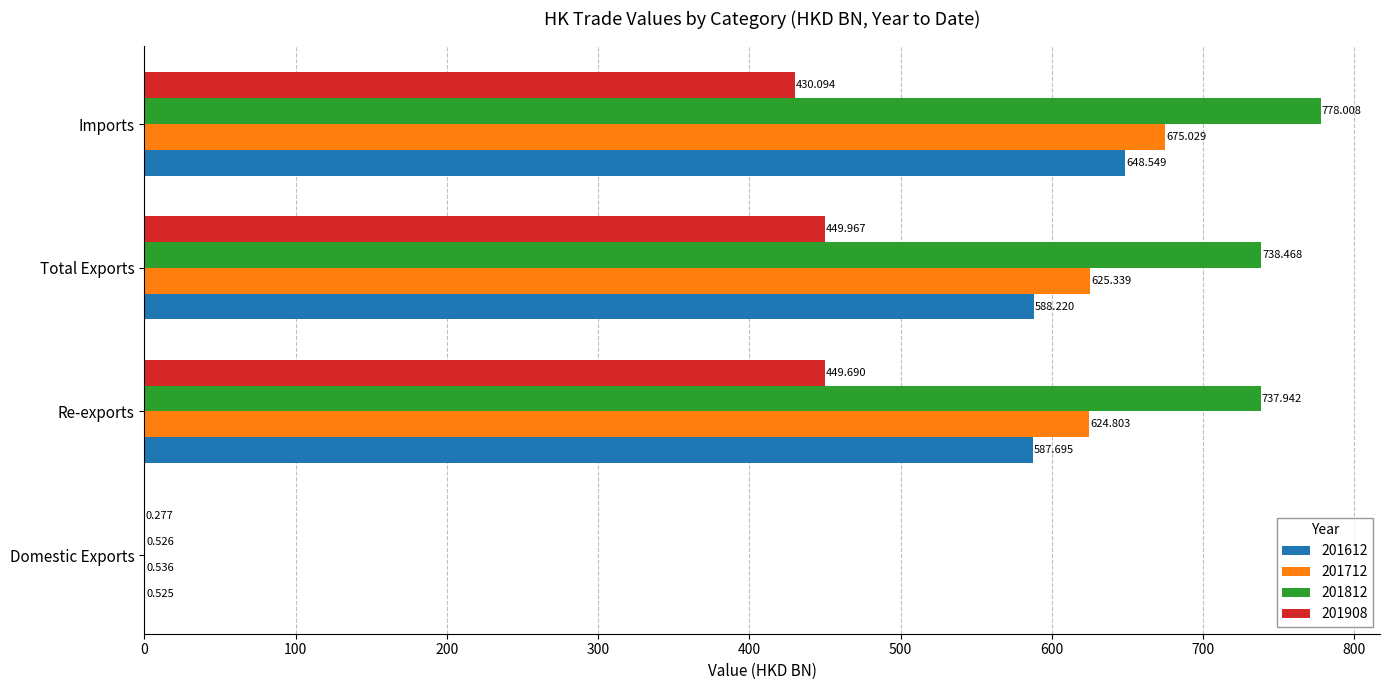

At which label does 201612 reach its peak?

Imports